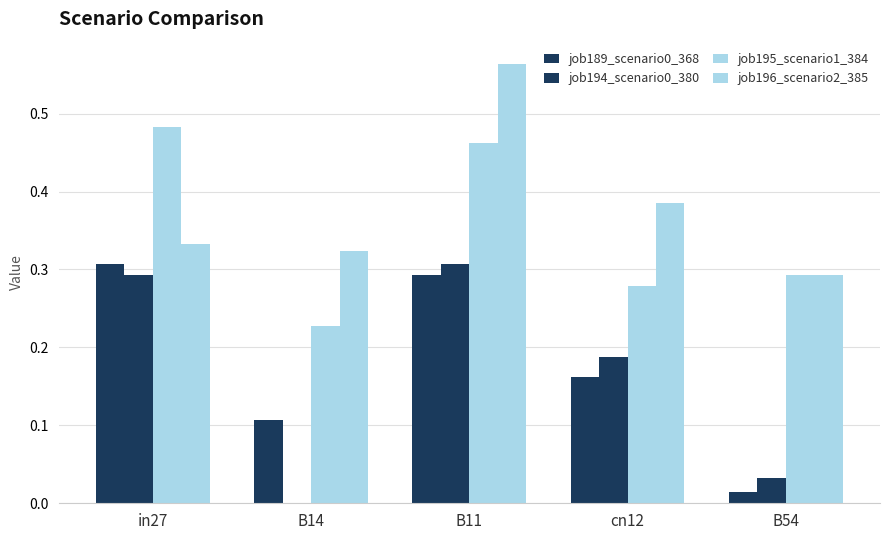

The value of job196_scenario2_385 at B14 is 0.3. True or false?

True